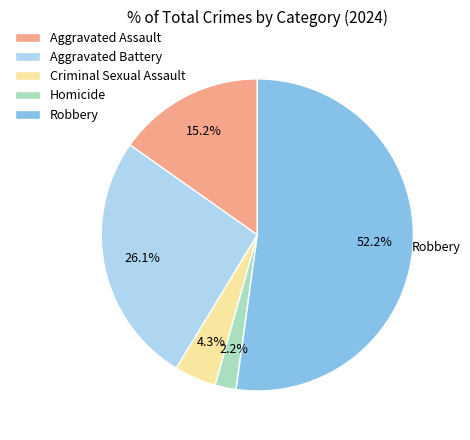

To the nearest percent, what percentage of the pie is Robbery?

52%